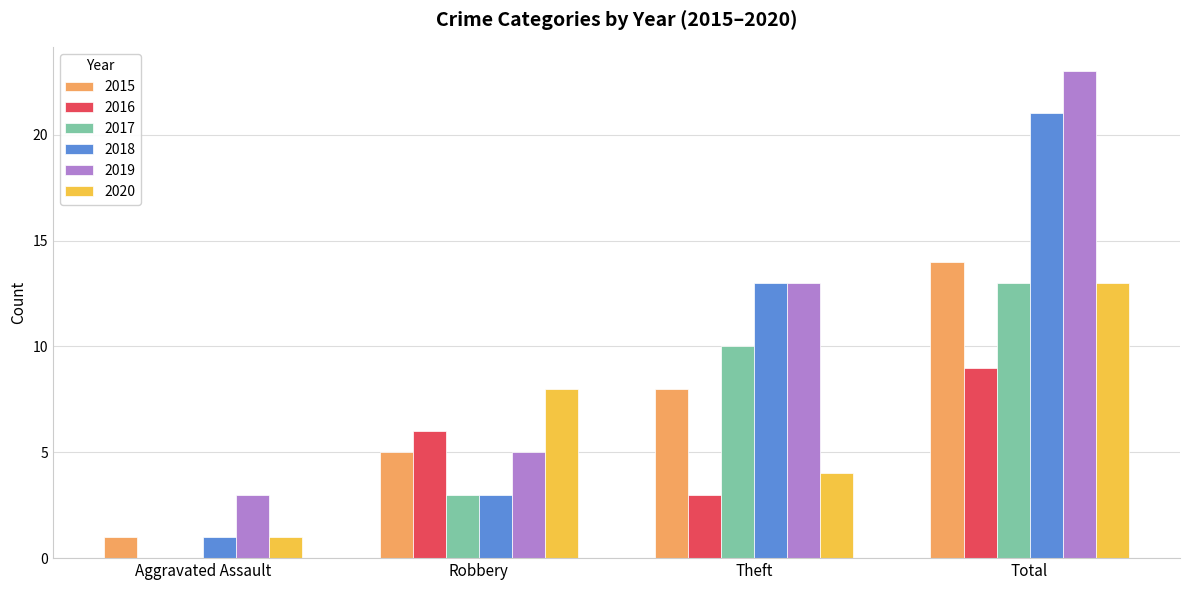

What are all the series names shown in the legend?

2015, 2016, 2017, 2018, 2019, 2020